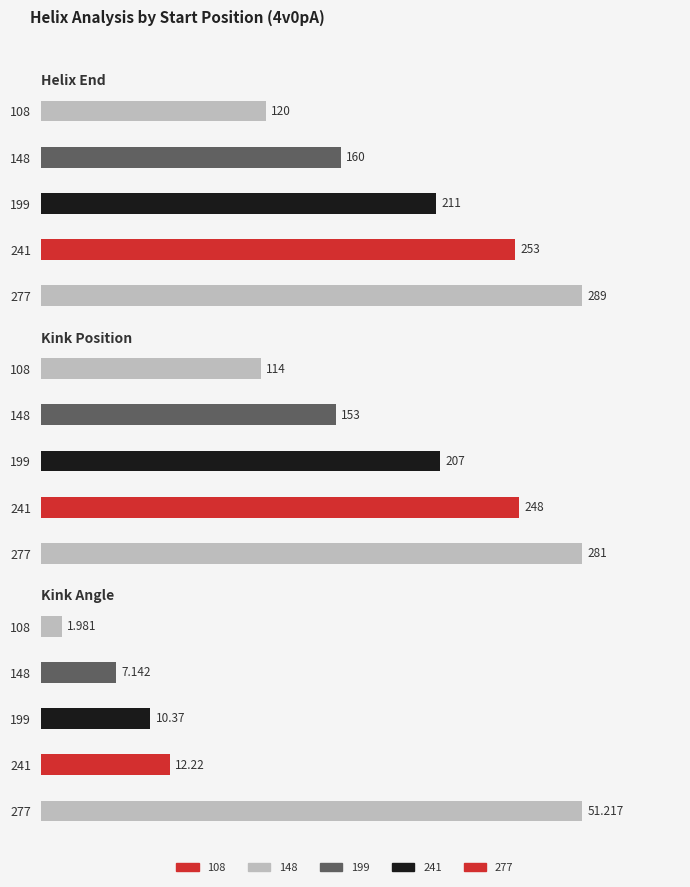

Which series has the largest total across all categories?

Helix End